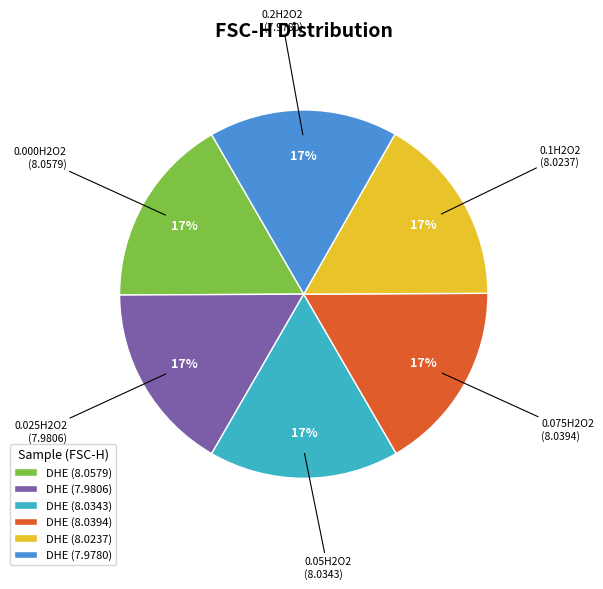

True or false: DHE (8.0343) accounts for 11% of the total.

False